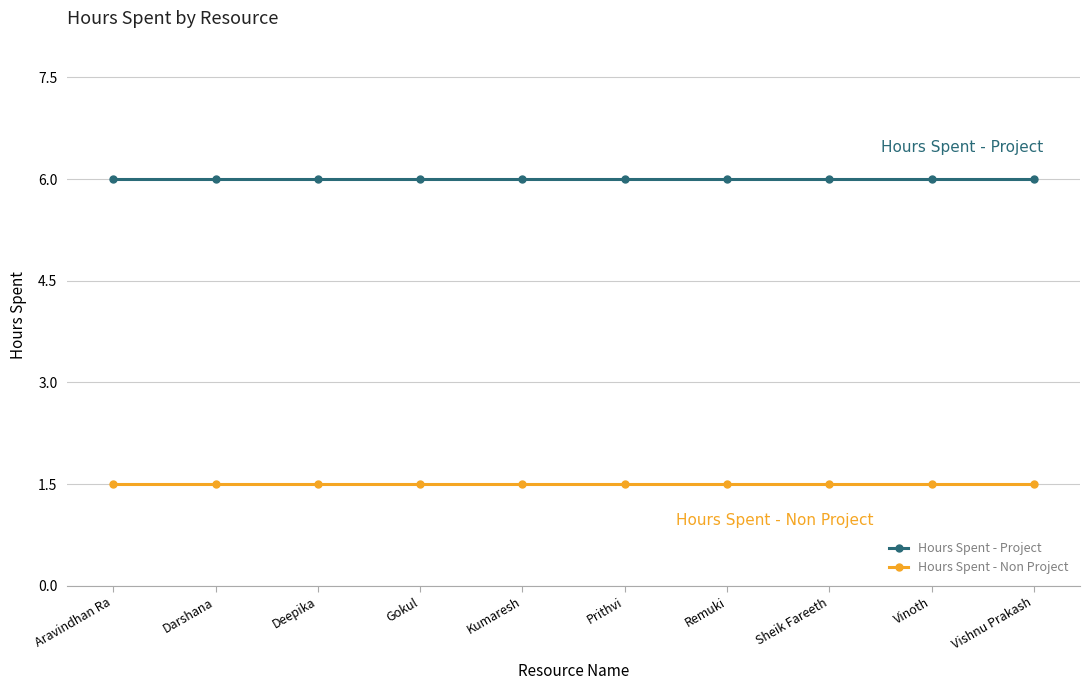

True or false: Hours Spent - Non Project and Hours Spent - Project cross at least once.

False